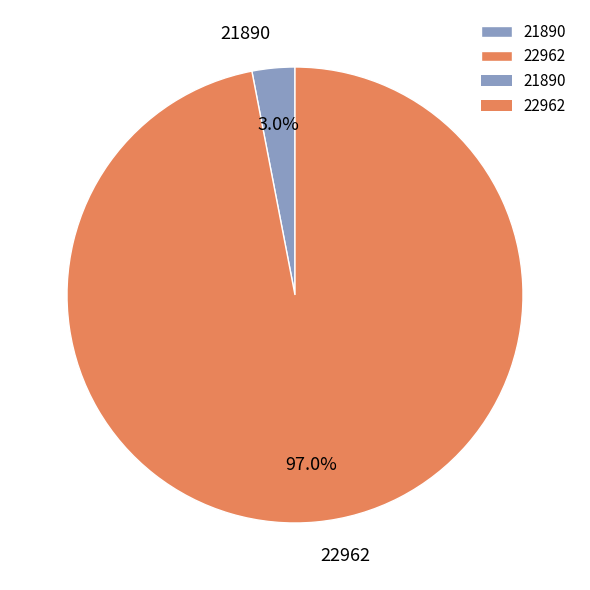

True or false: 22962 accounts for 97% of the total.

True